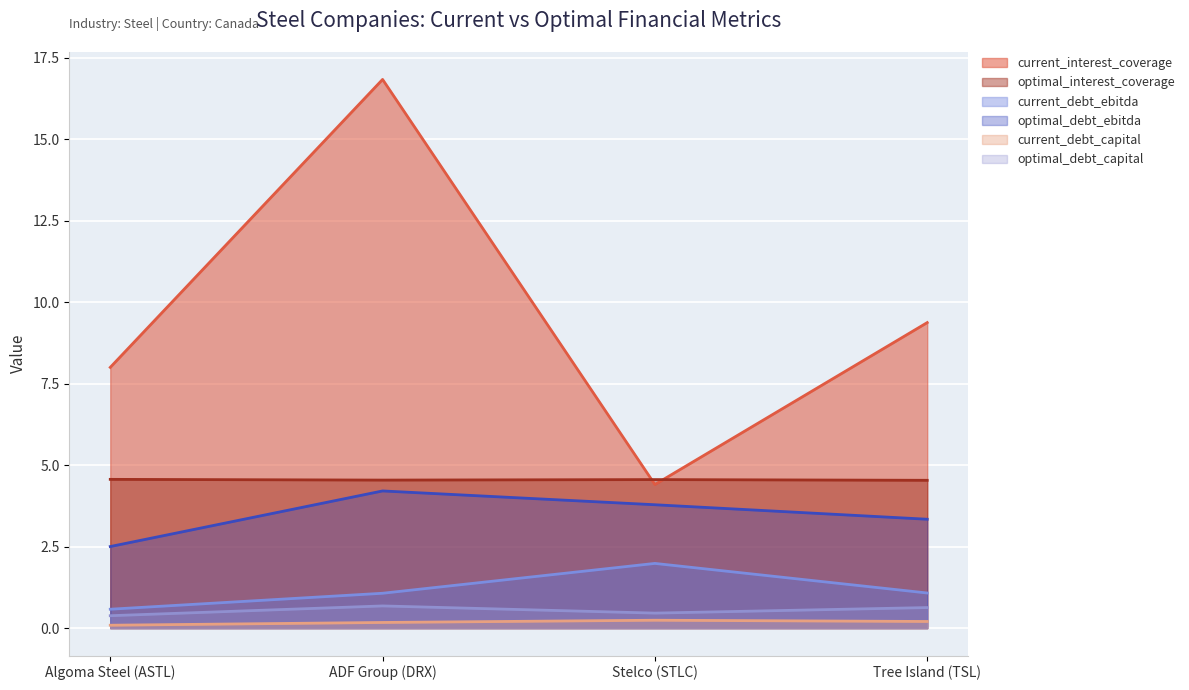

True or false: optimal_debt_capital and current_interest_coverage cross at least once.

False